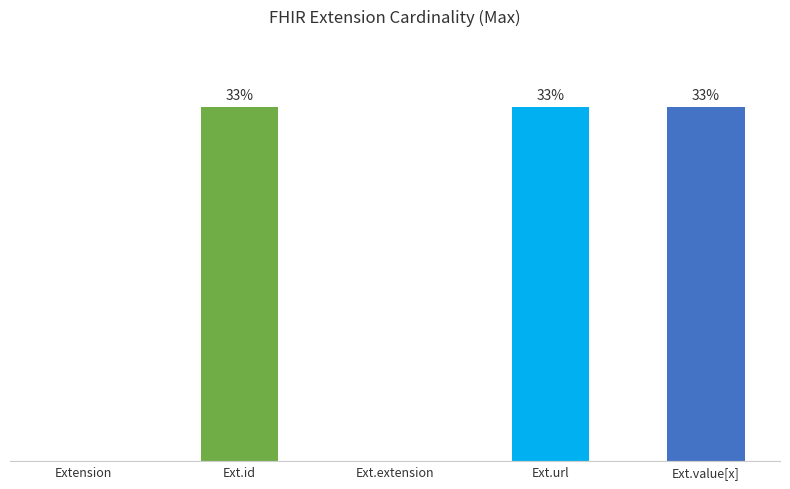

What is the greatest value displayed?

33.3